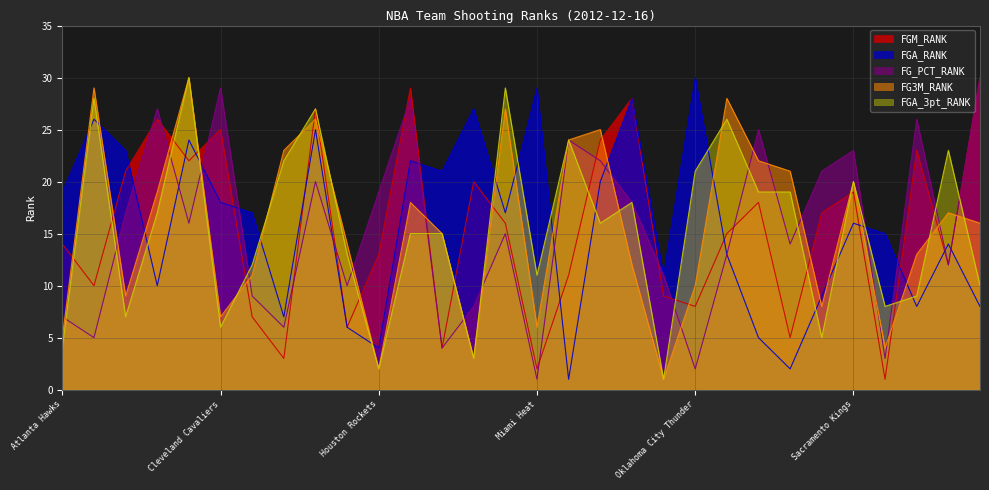

How many lines are shown in the chart?

5